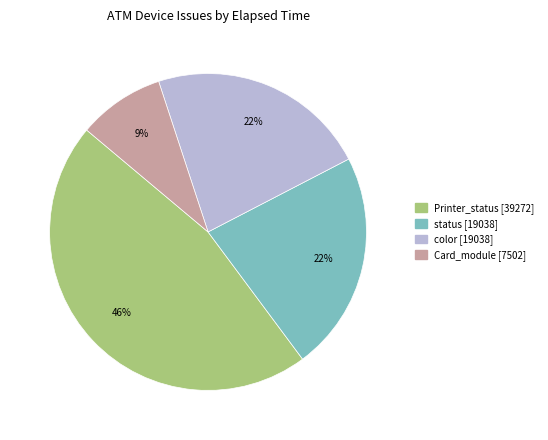

Is there any slice that represents more than half of the pie?

No